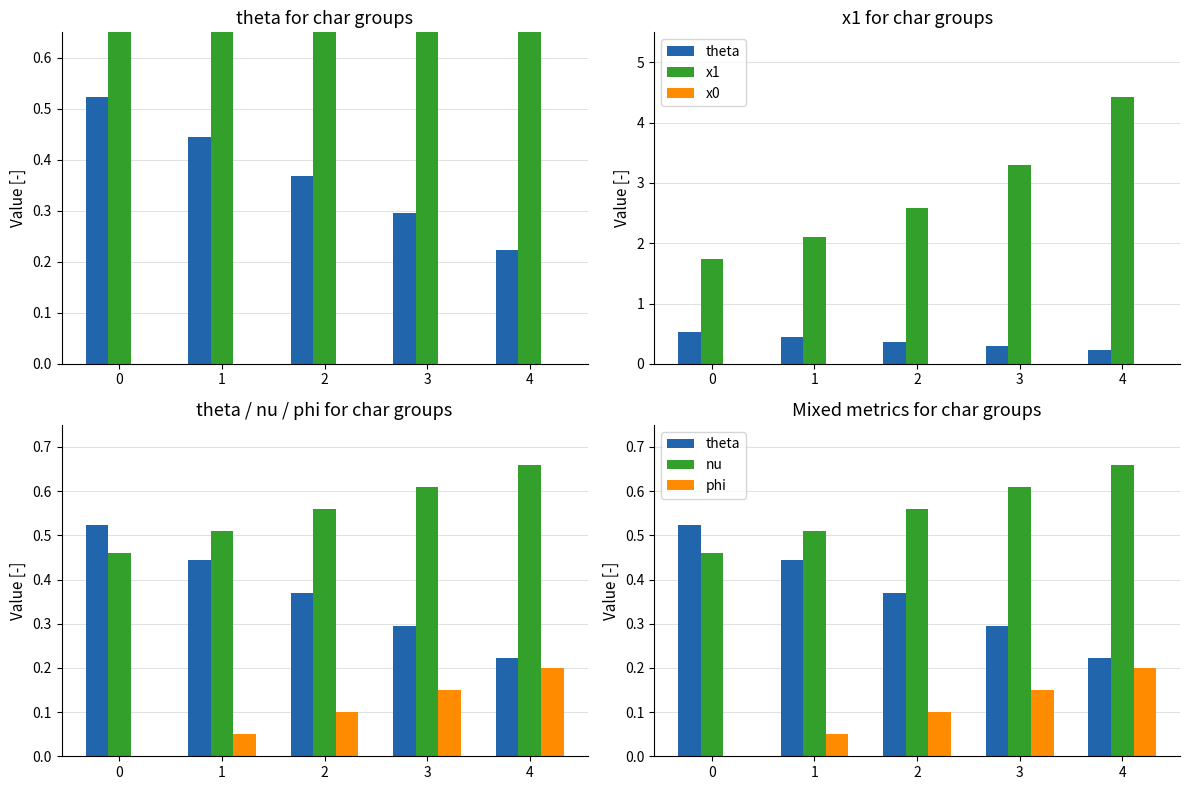

Rank the series by their maximum value, from highest to lowest.

x1, nu, theta, phi, x0